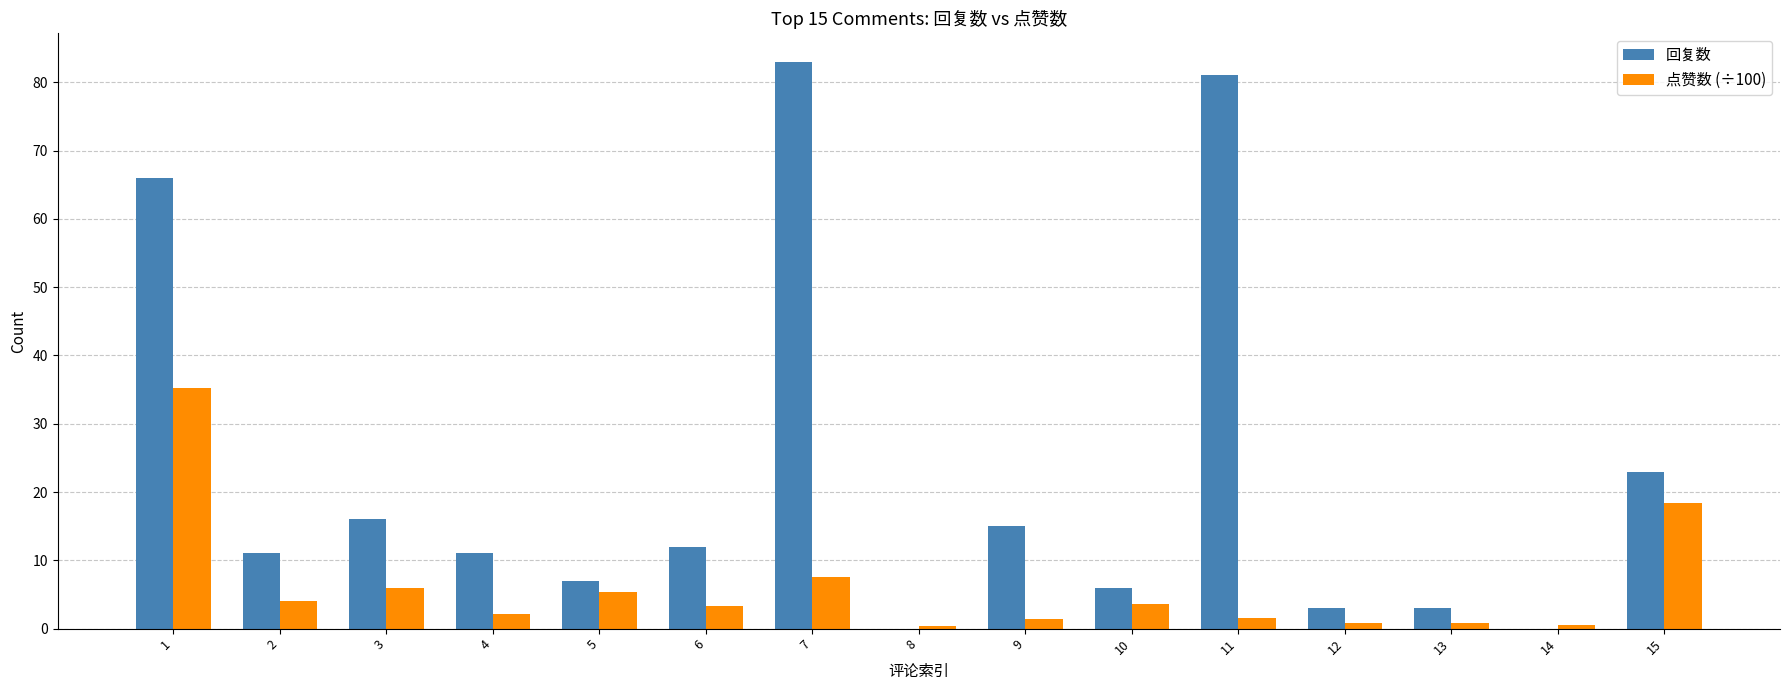

Is it true that 回复数 equals 3.0 at 12?

True